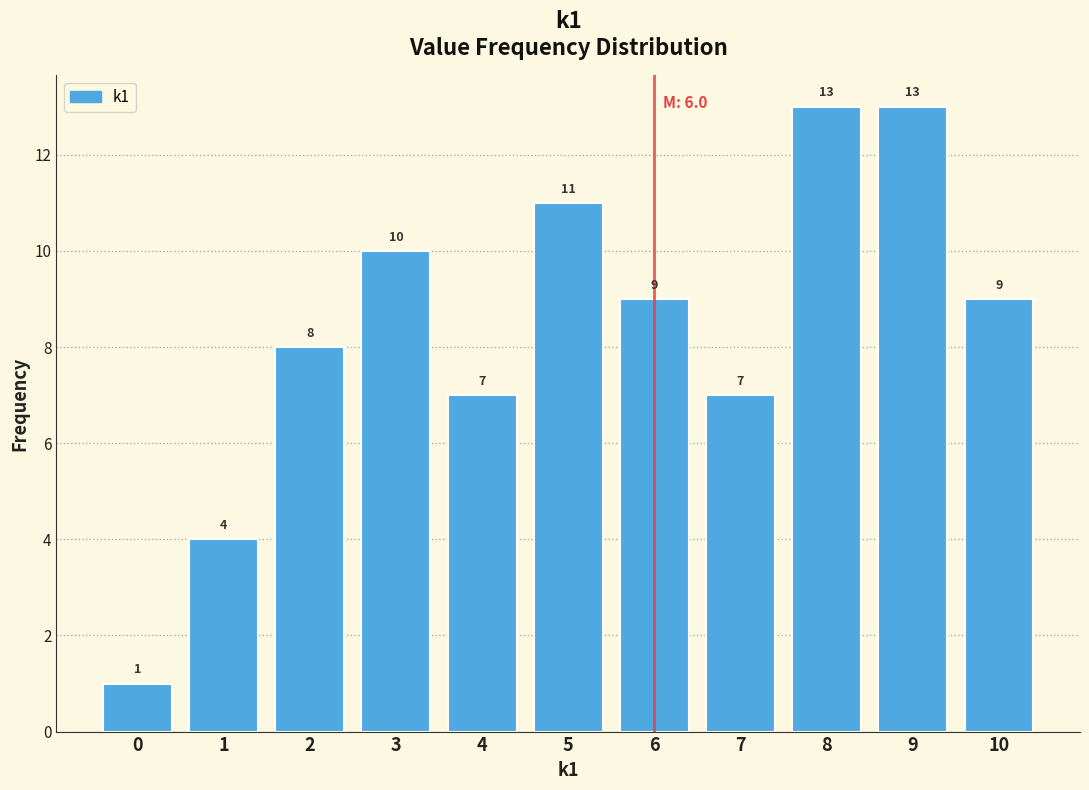

Reading left to right, transcribe this chart: for each bar, give the range it covers on the x-axis and its height.

-0.5 to 0.5: 1
0.5 to 1.5: 4
1.5 to 2.5: 8
2.5 to 3.5: 10
3.5 to 4.5: 7
4.5 to 5.5: 11
5.5 to 6.5: 9
6.5 to 7.5: 7
7.5 to 8.5: 13
8.5 to 9.5: 13
9.5 to 10.5: 9